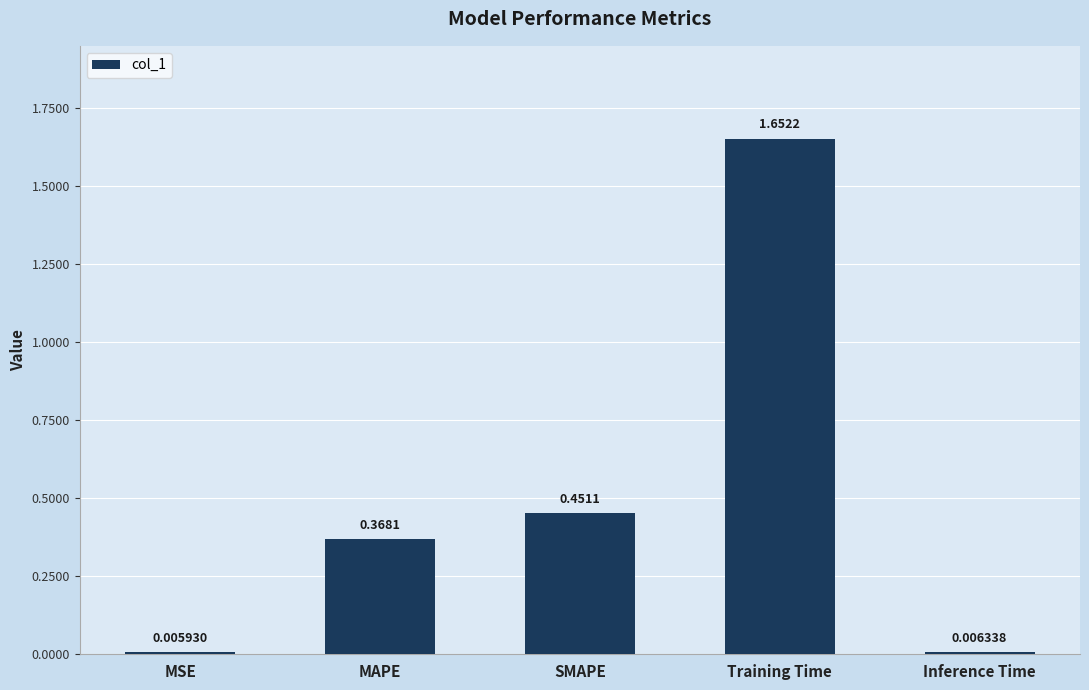

List the labels in order of value, largest first.

Training Time, SMAPE, MAPE, Inference Time, MSE